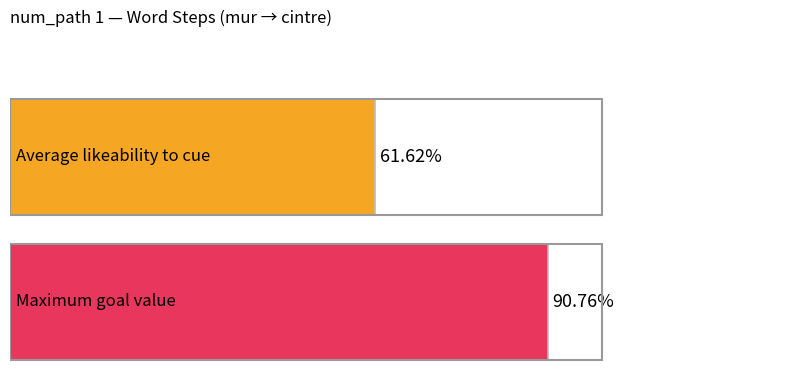

How many bars are there in each group?

2